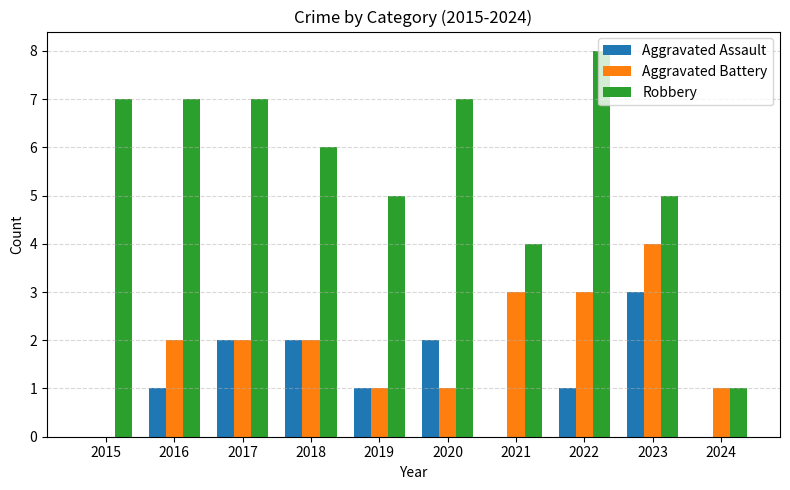

Is it true that Robbery equals 6 at 2018?

True